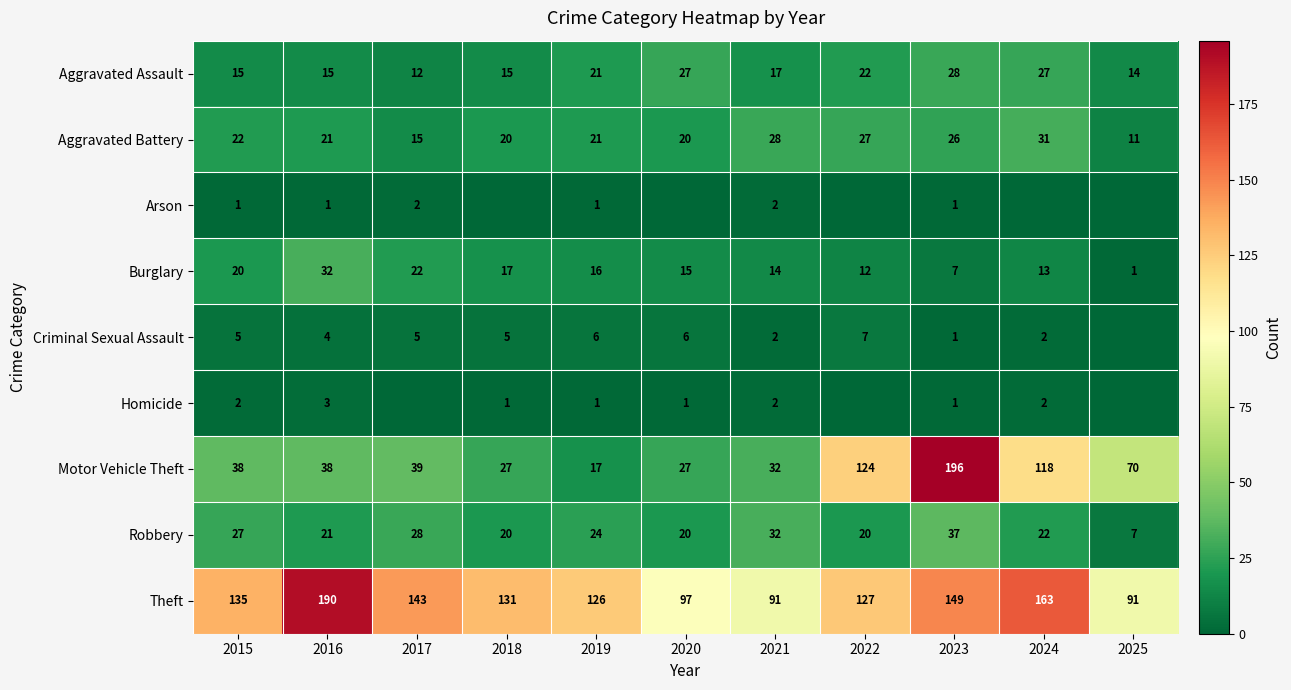

What is the sum of the Theft values at 2024 and 2020?

260